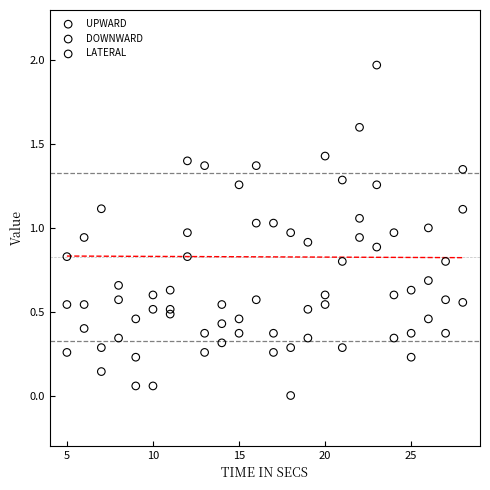

Which series reaches the minimum Y coordinate?

LATERAL